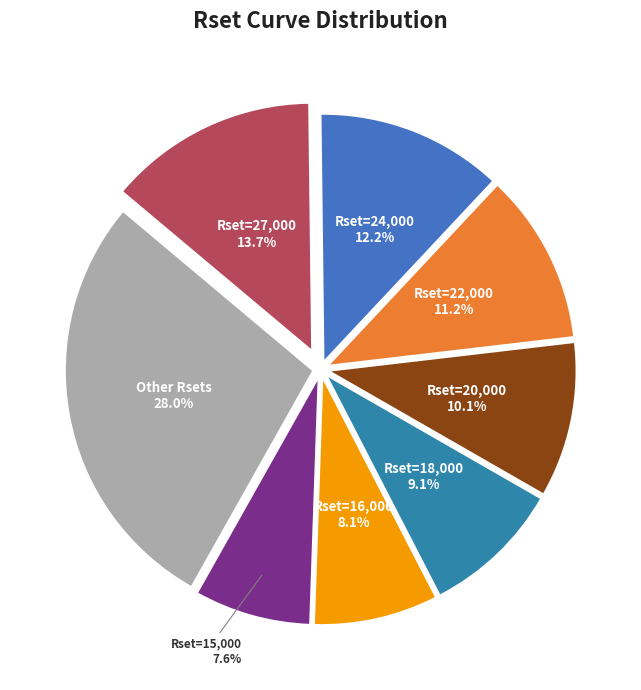

Rank the categories by value from highest to lowest.

Other Rsets, Rset=27,000, Rset=24,000, Rset=22,000, Rset=20,000, Rset=18,000, Rset=16,000, Rset=15,000